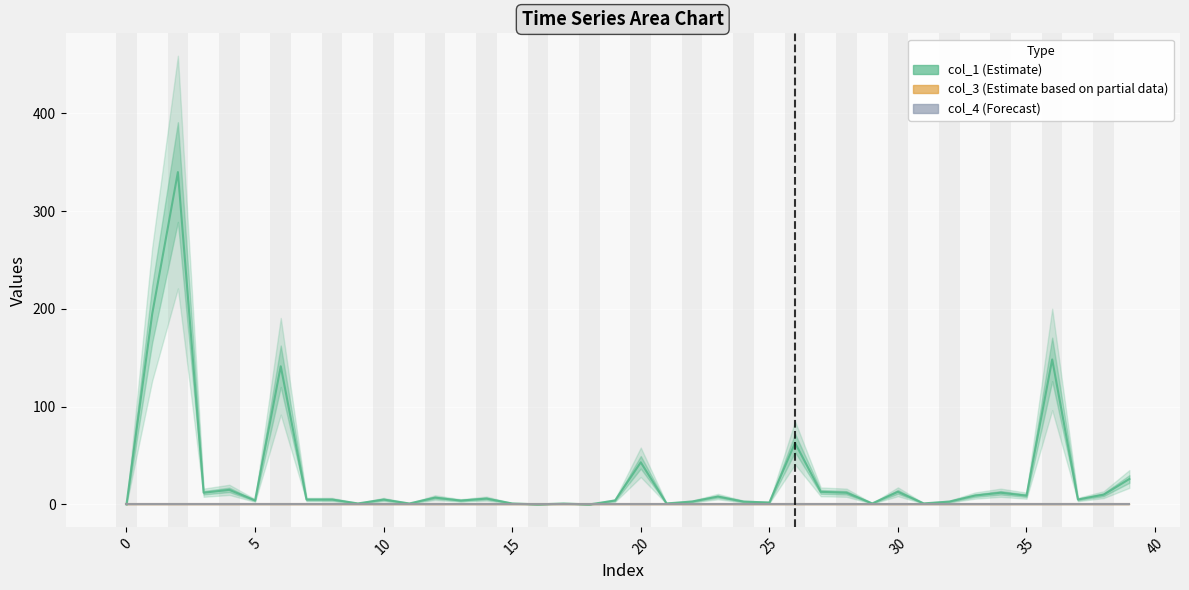

Is this an area chart (filled region under the line)?

No